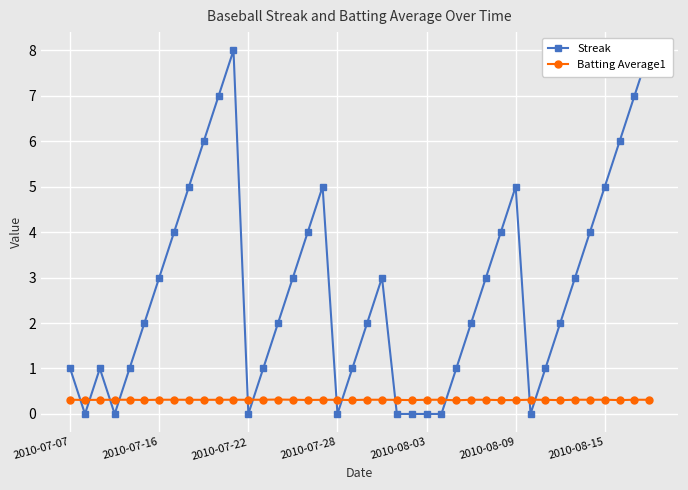

What position from the left is 17?

18